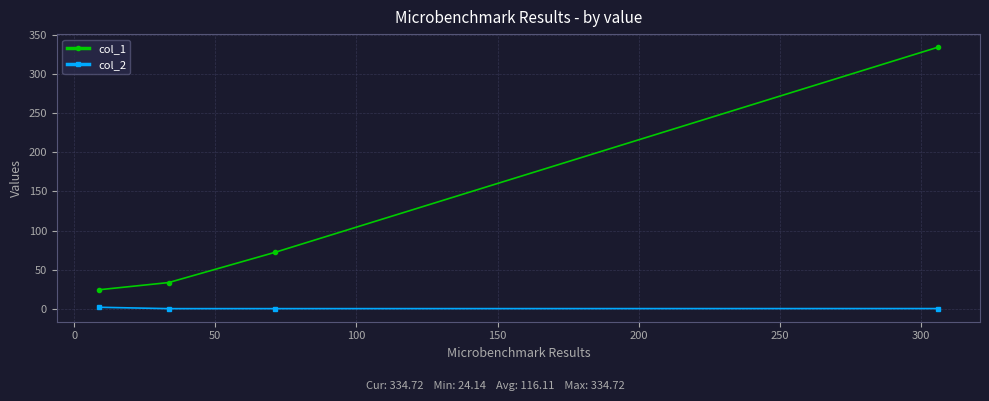

Which series has the largest range (max minus min)?

col_1